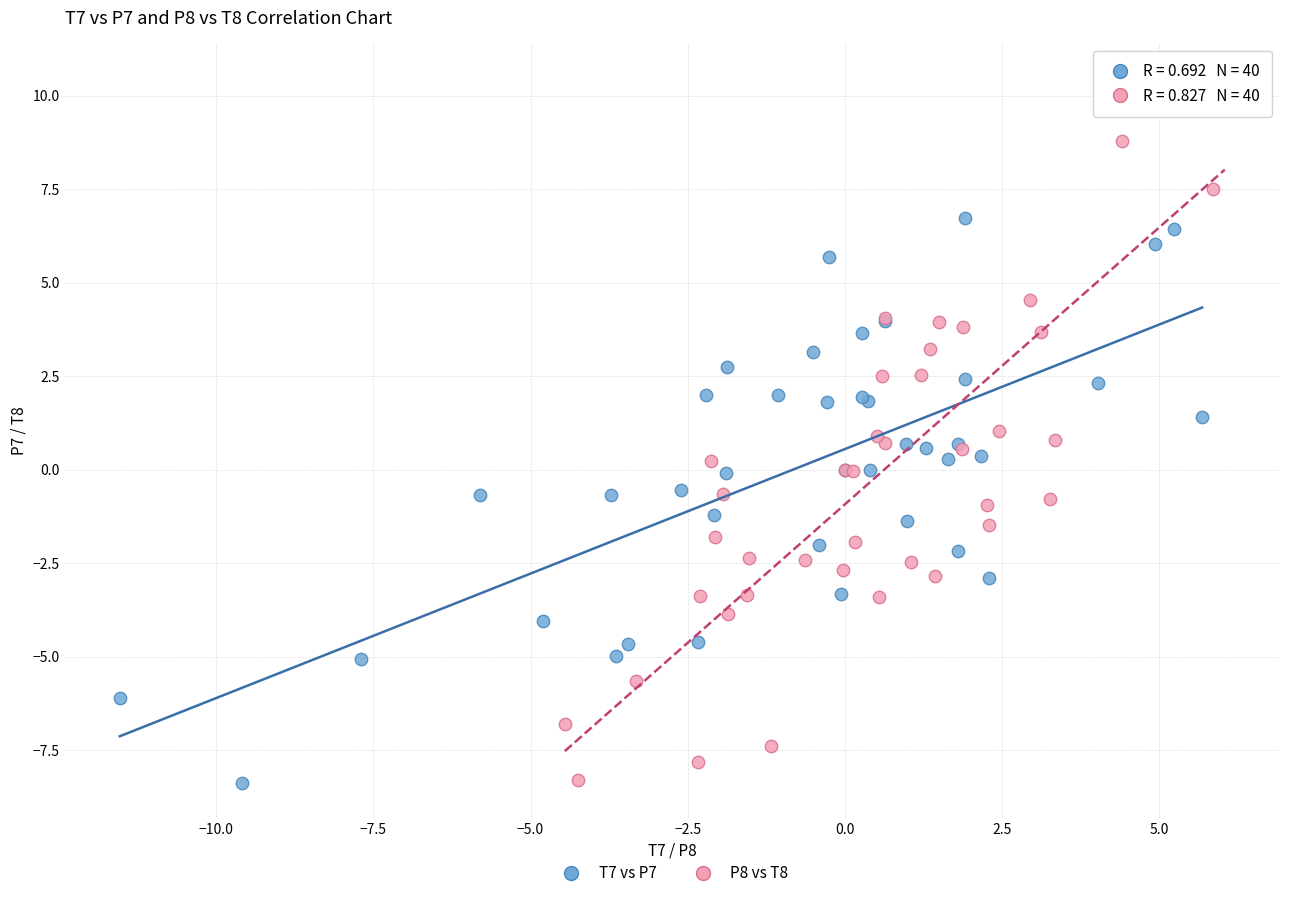

Which series contains the highest Y value?

P8 vs T8